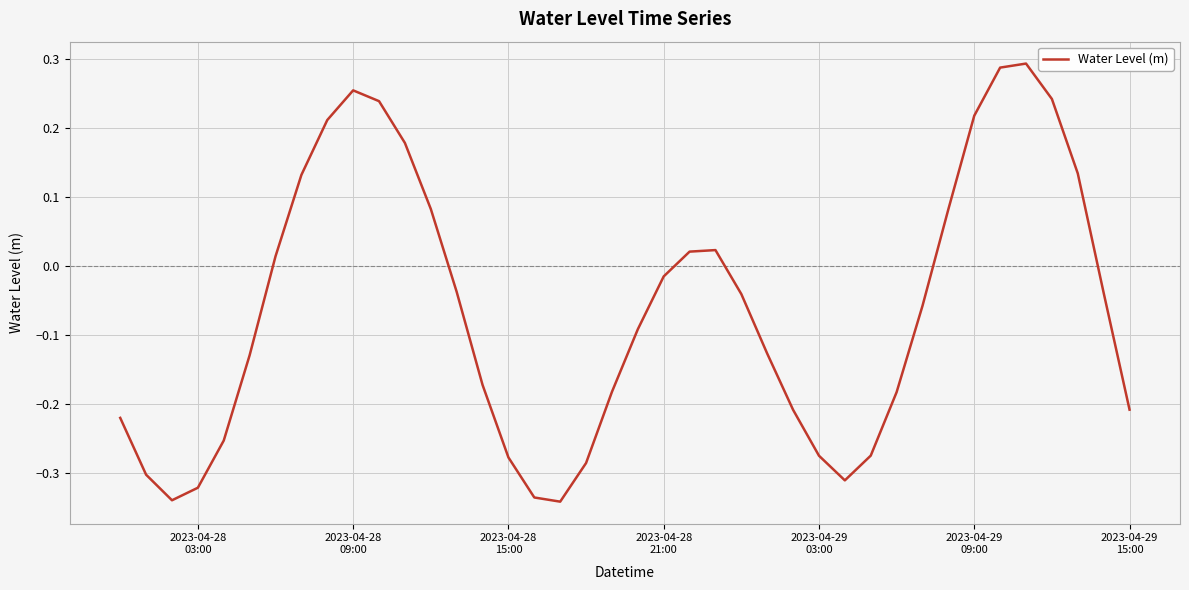

What is the difference between the maximum and minimum values?

0.6